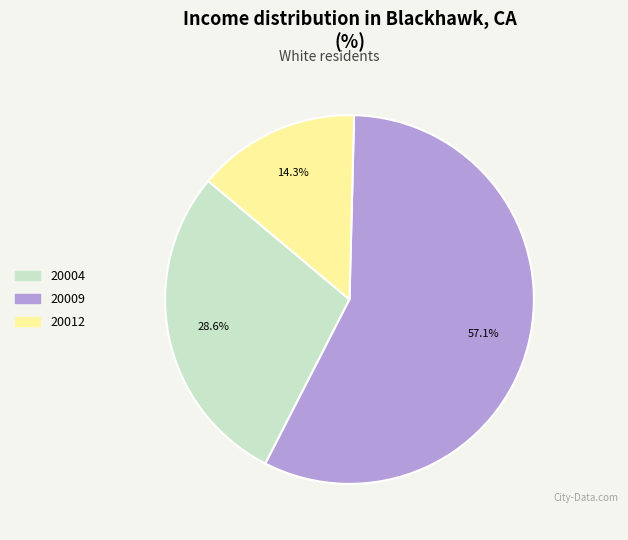

To the nearest percent, what is the difference between the largest and smallest slice percentages?

43%